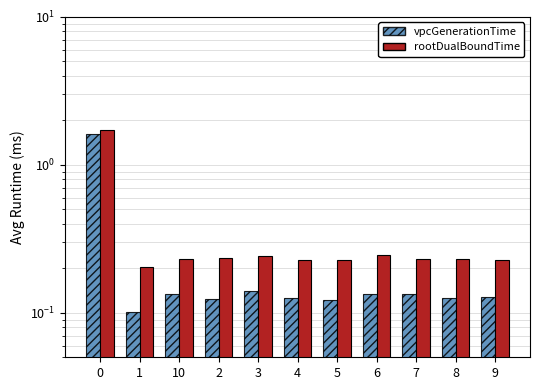

Rank the series at 3 from highest to lowest value.

rootDualBoundTime, vpcGenerationTime